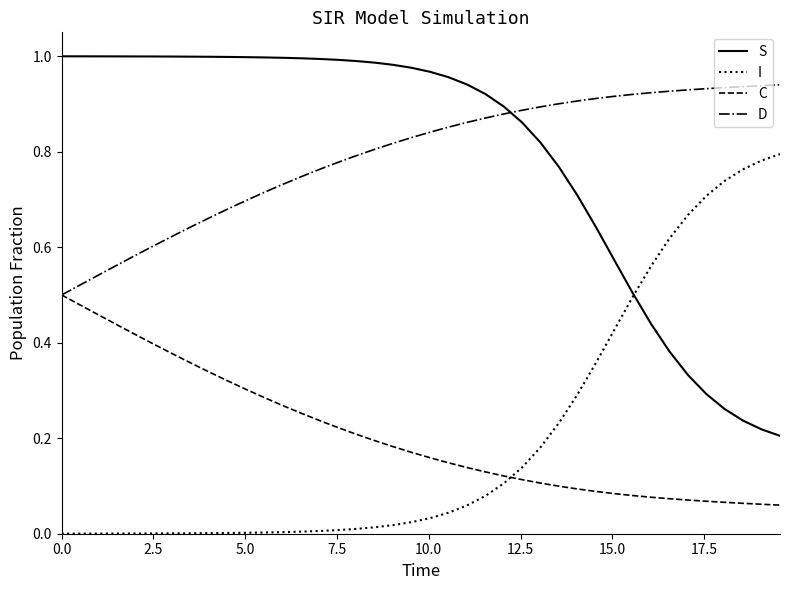

True or false: D and I cross at least once.

False